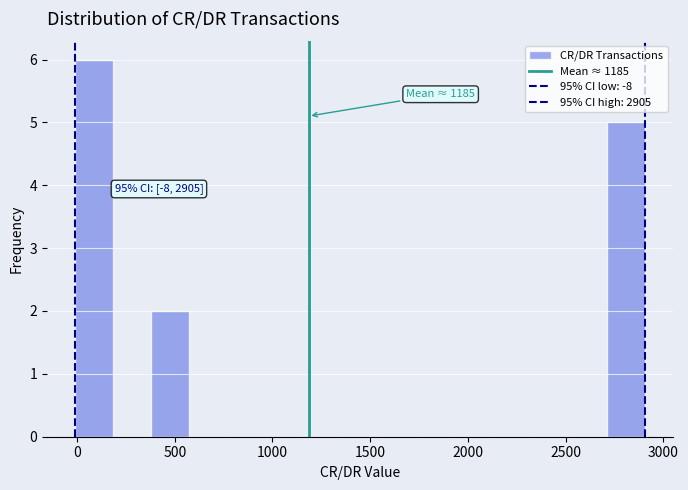

Around what value on the x-axis is the tallest bar? Give the approximate position of its centre, as read against the axis.

100